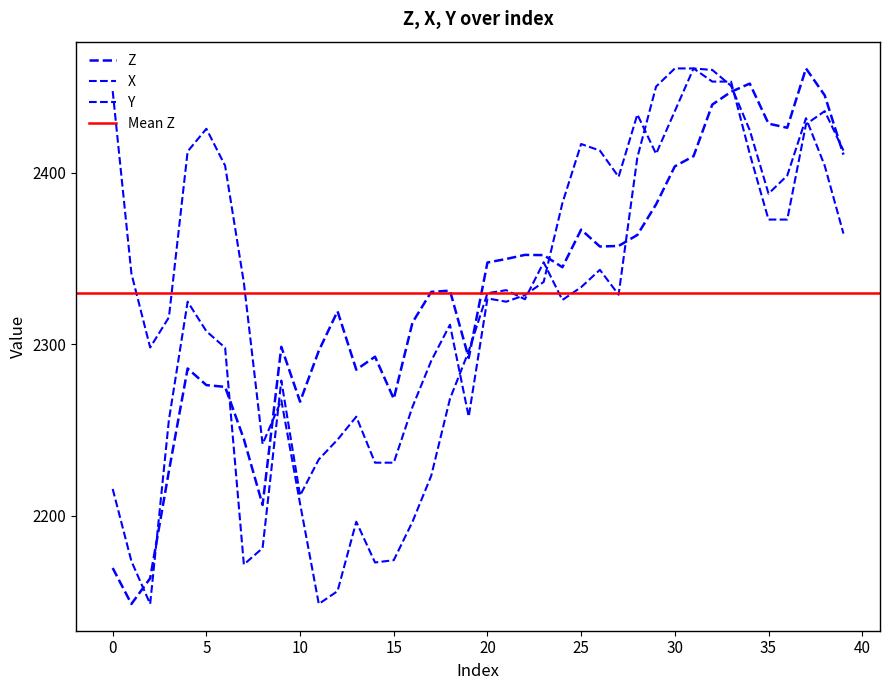

What is the total value across all series at 2?

6609.8